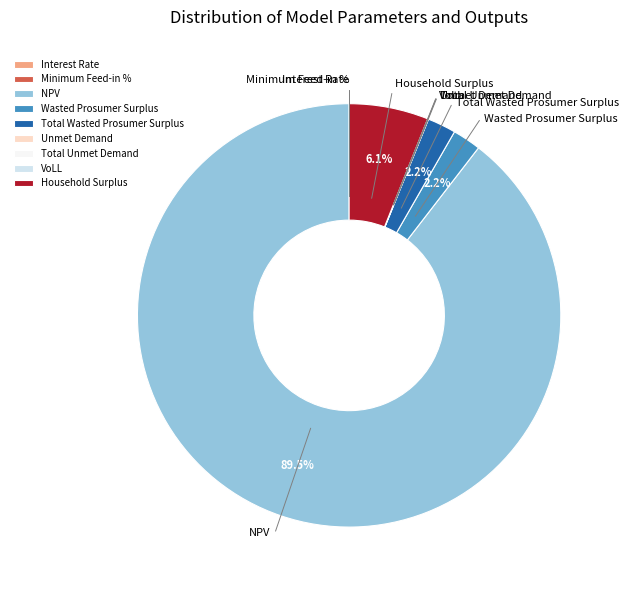

Approximately how many times larger is the value at Total Wasted Prosumer Surplus compared to Wasted Prosumer Surplus?

1.0